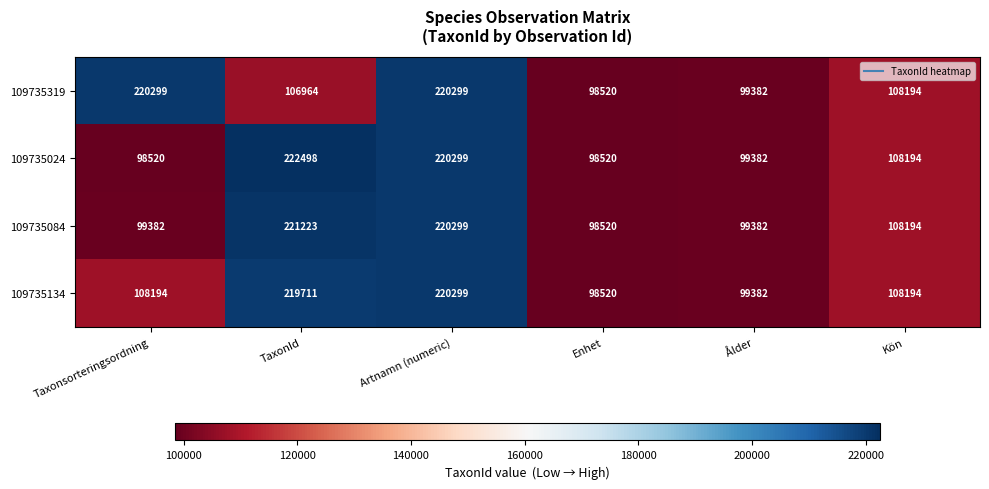

Is the value of 109735134 at Taxonsorteringsordning greater than the value of 109735319 at Enhet?

Yes